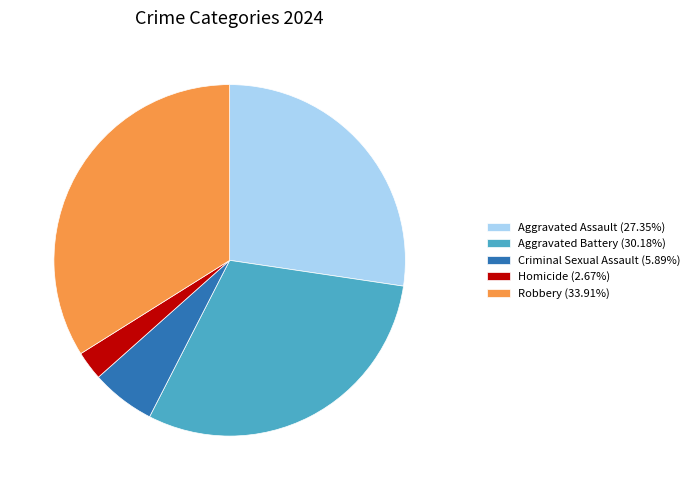

Do Aggravated Assault (27.35%) and Criminal Sexual Assault (5.89%) together represent more than half of the pie?

No